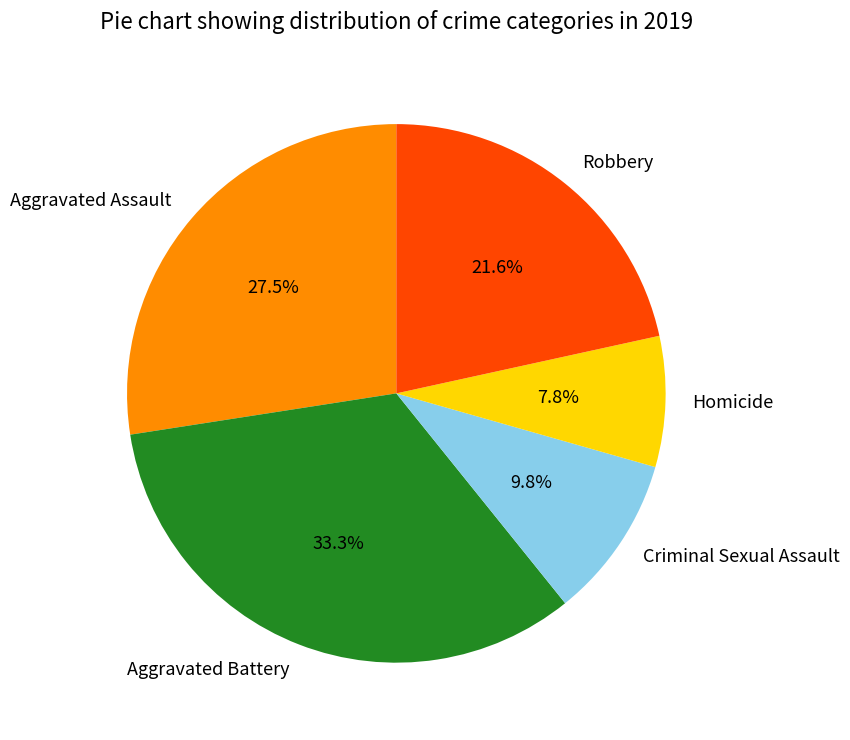

Count the number of slices in the pie.

5